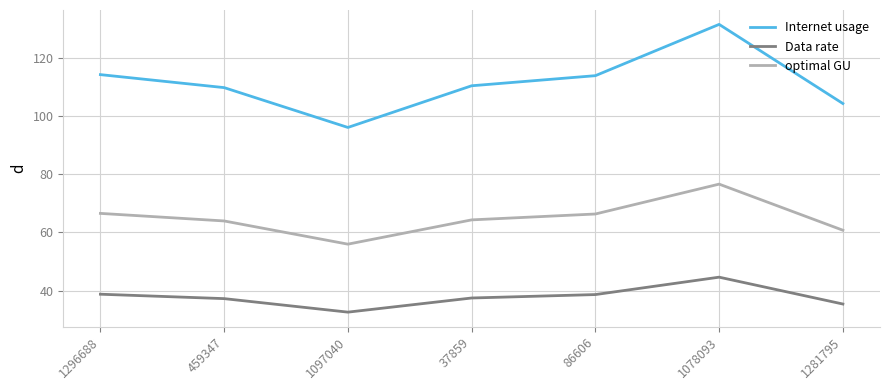

What is the maximum value for Data rate?

44.6